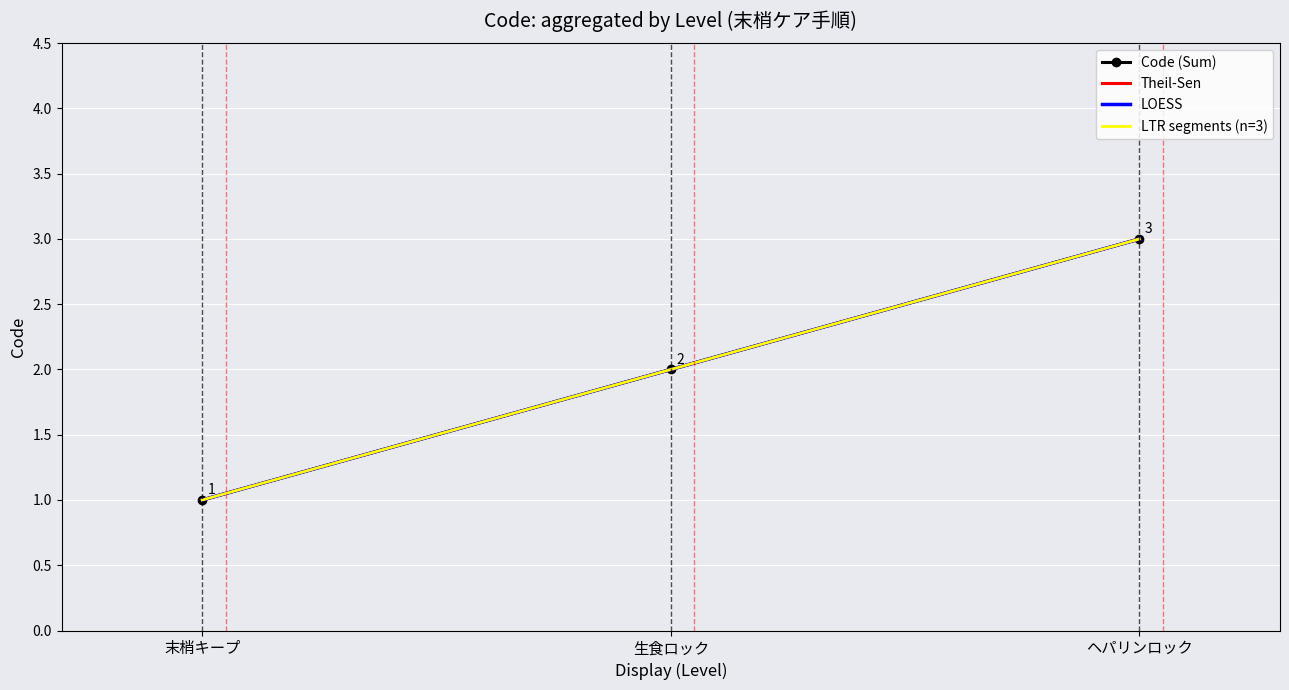

What are all the series names shown in the legend?

Code (Sum), Theil-Sen, LOESS, LTR segments (n=3)